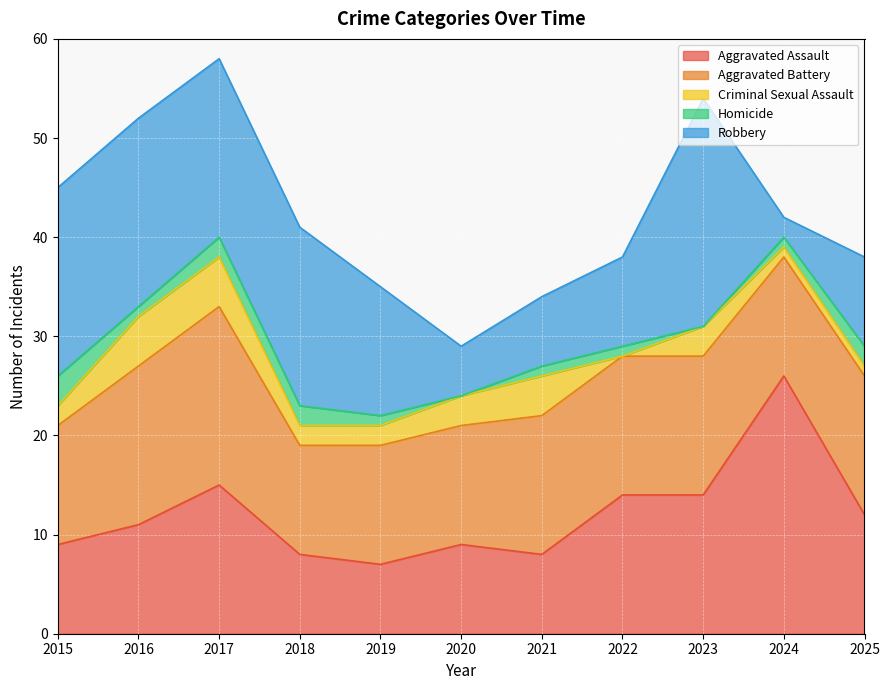

How many data points in Homicide are above 1?

4